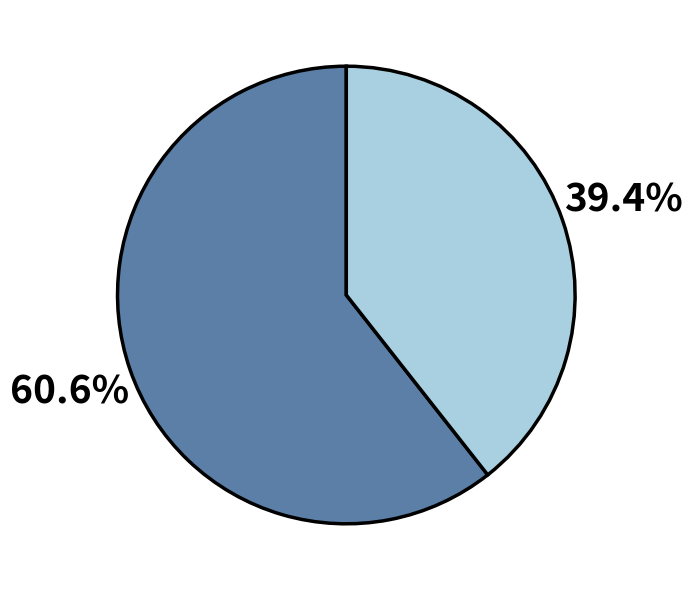

Is there a majority slice in this chart?

Yes